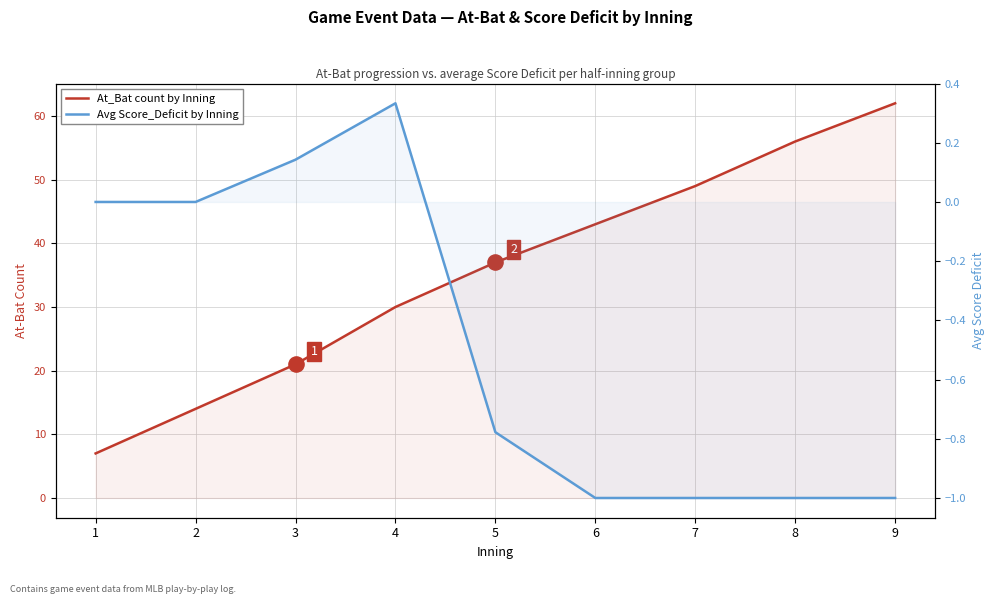

What are all the series names shown in the legend?

At_Bat count by Inning, Avg Score_Deficit by Inning